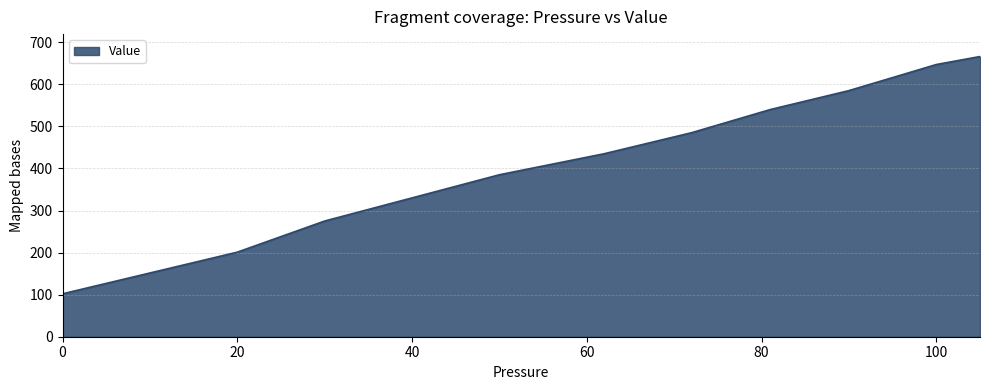

What is the difference between the maximum and minimum values?

564